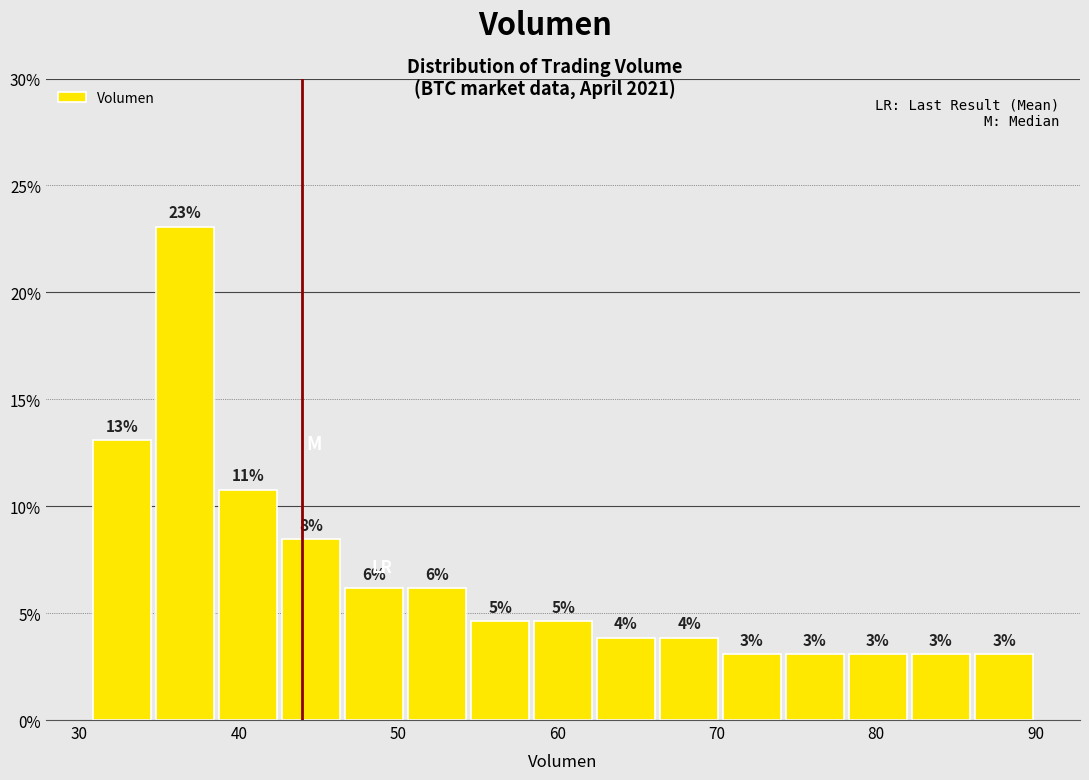

Read against the x-axis, roughly where is the centre of the tallest bar?

37